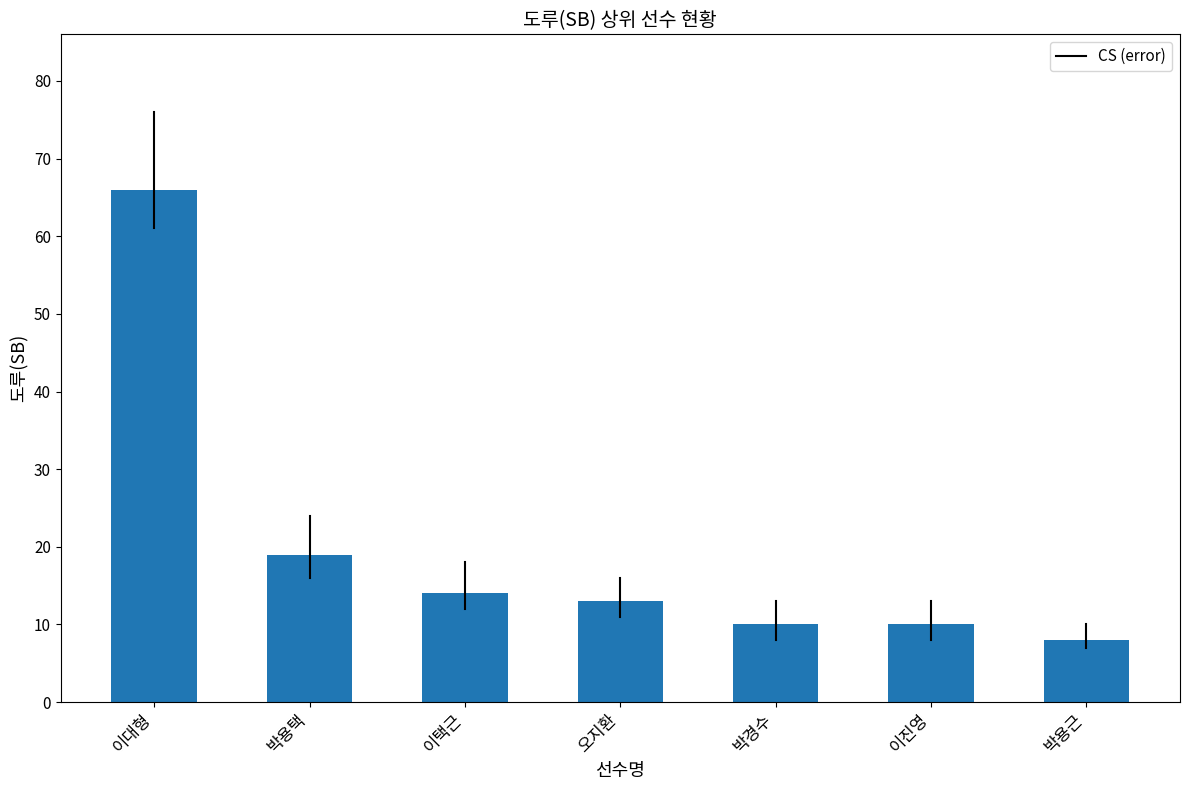

The value at 박용택 is 28. True or false?

False